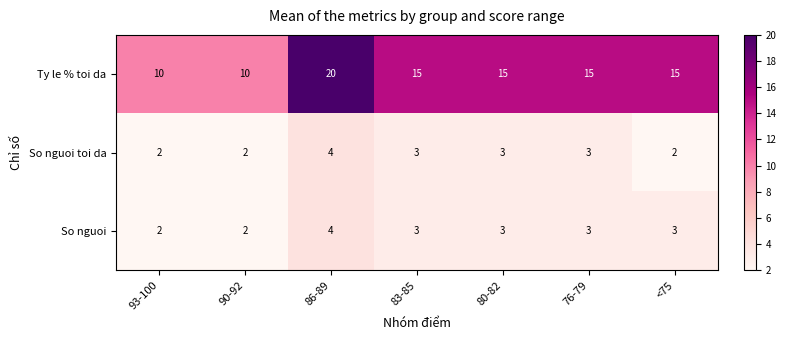

Which series has the largest total across all categories?

Ty le % toi da